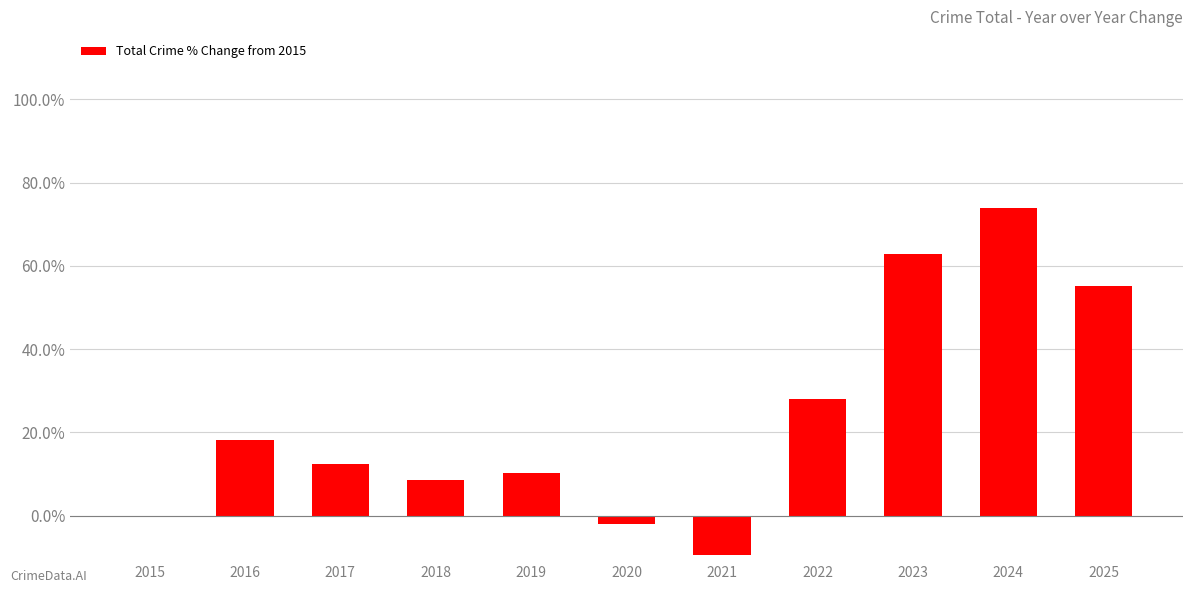

What is the greatest value displayed?

73.8